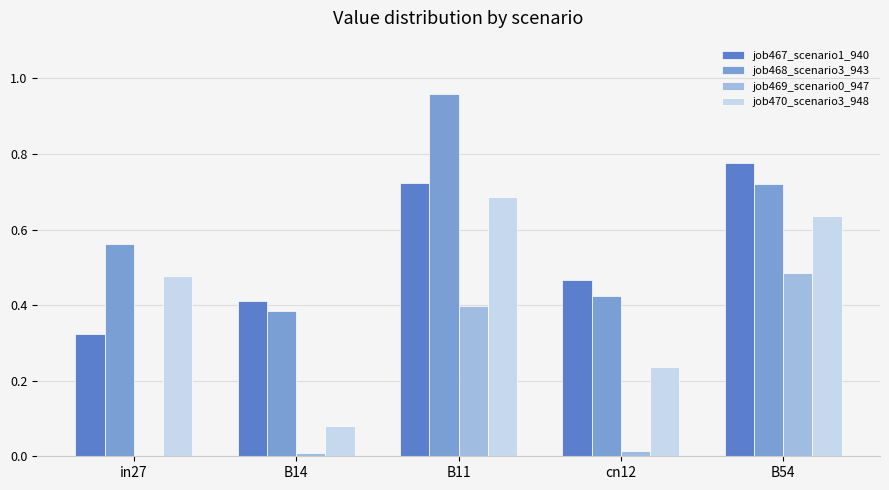

At which category is the sum across all series the highest?

B11